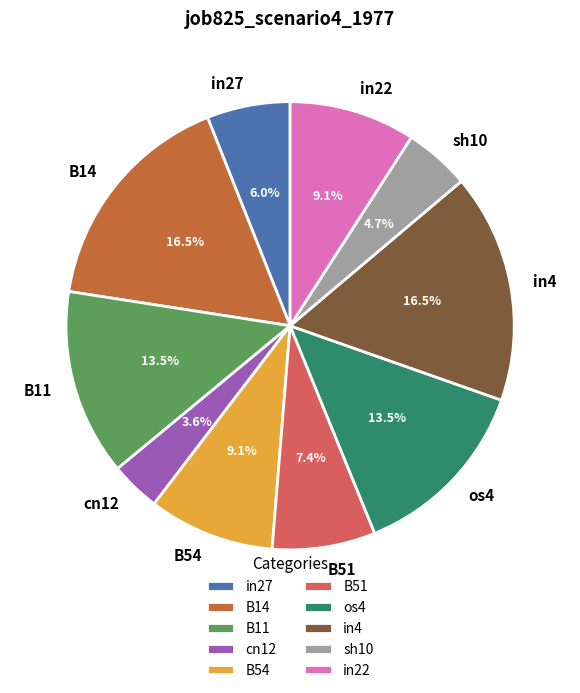

The B51 slice represents 7% of the pie. True or false?

True